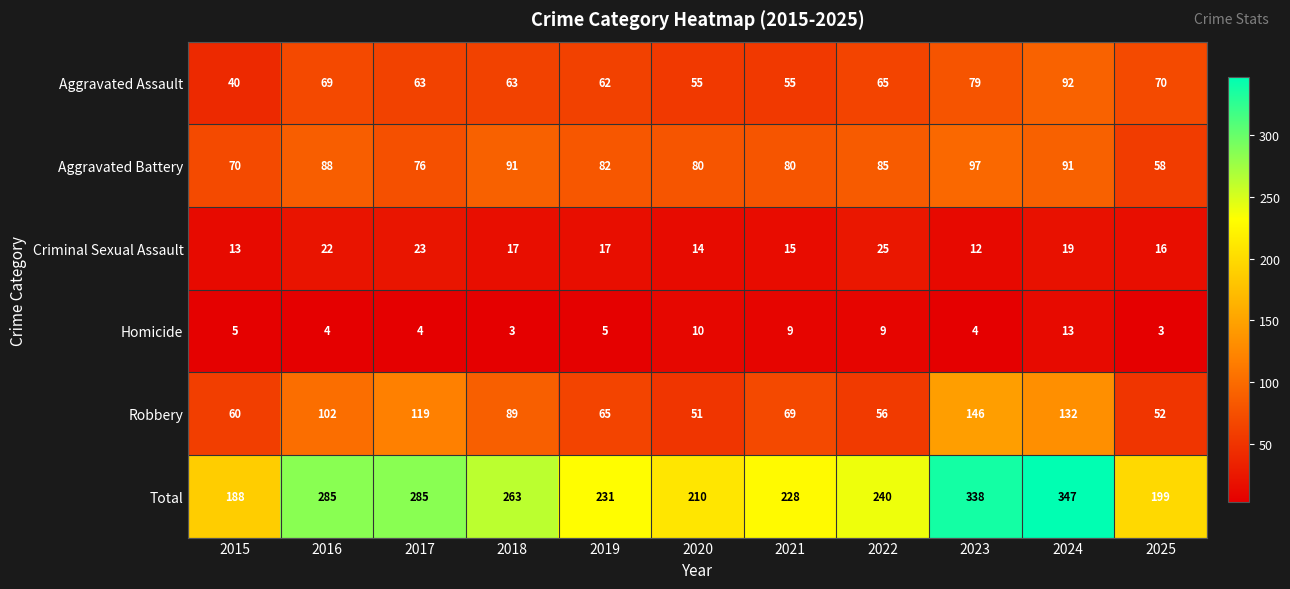

Which series has the widest spread of values?

Total